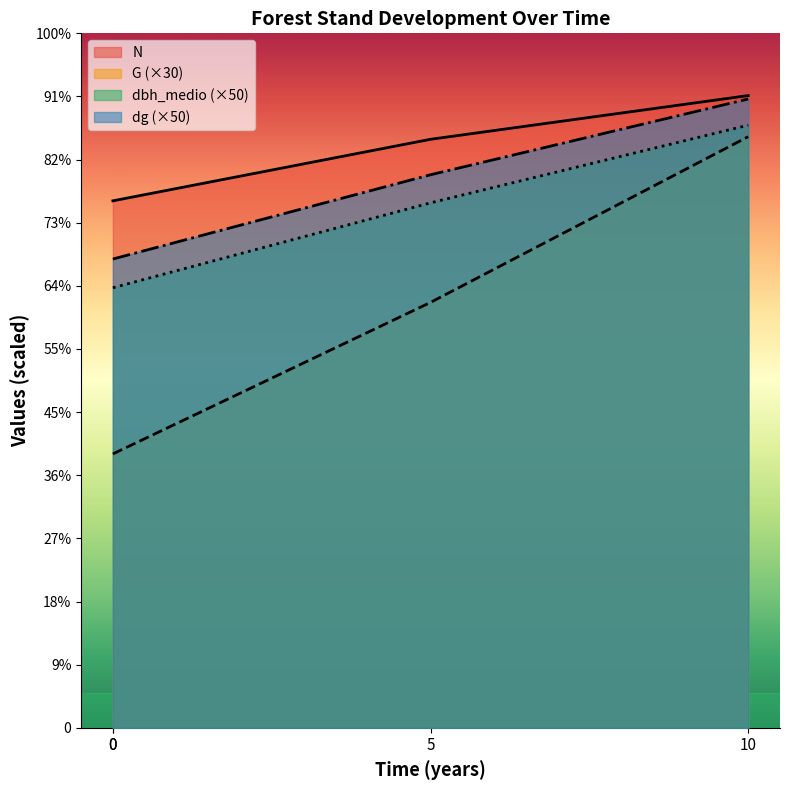

What is the total value across all series at 0?

2708.0